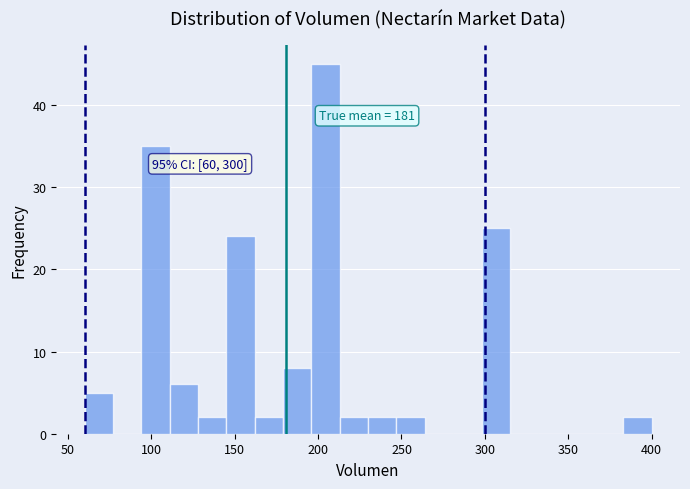

Read against the x-axis, roughly where is the centre of the tallest bar?

205